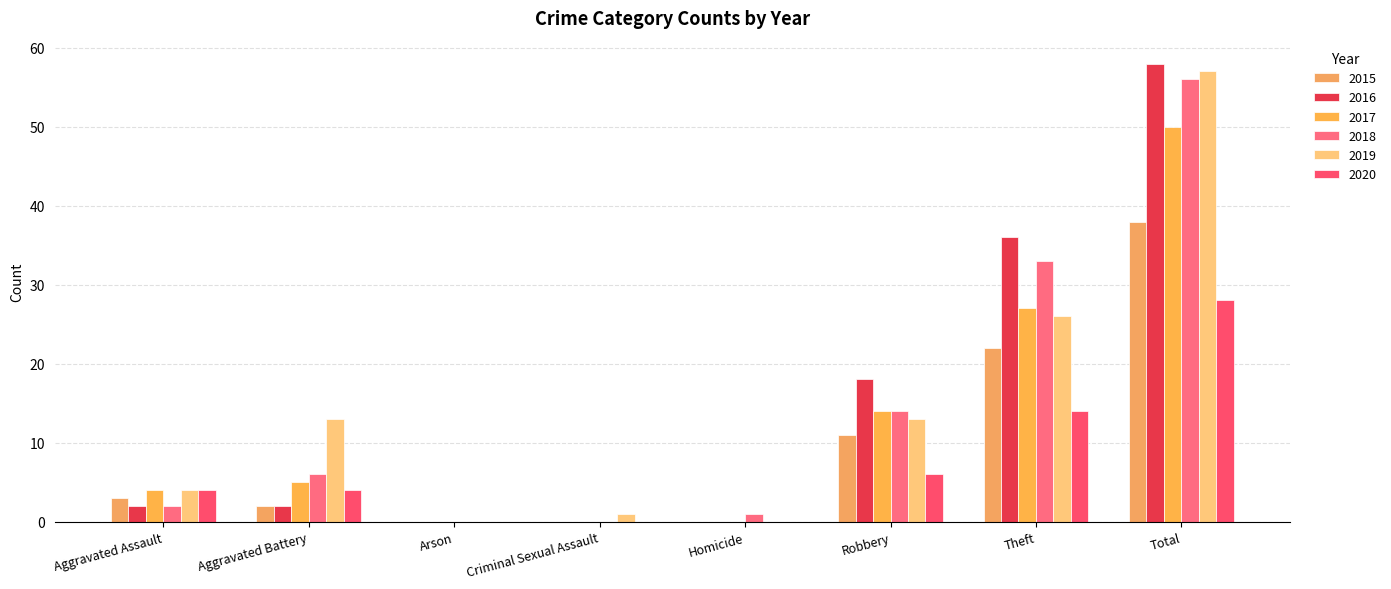

Rank the categories by 2017 value from highest to lowest.

Total, Theft, Robbery, Aggravated Battery, Aggravated Assault, Arson, Criminal Sexual Assault, Homicide